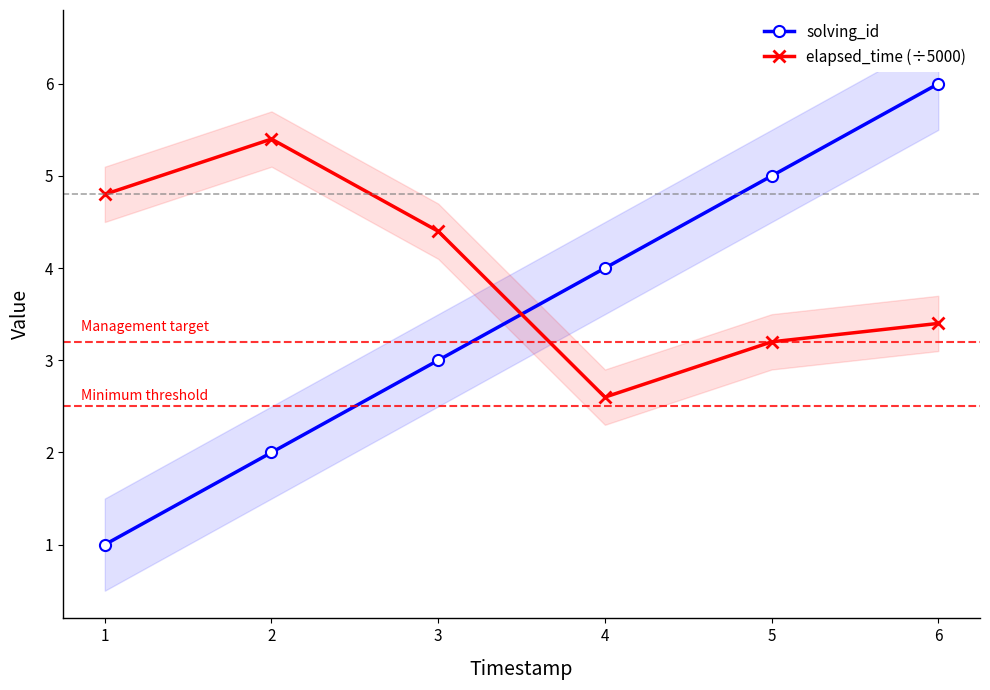

What are all the series names shown in the legend?

solving_id, elapsed_time (÷5000)